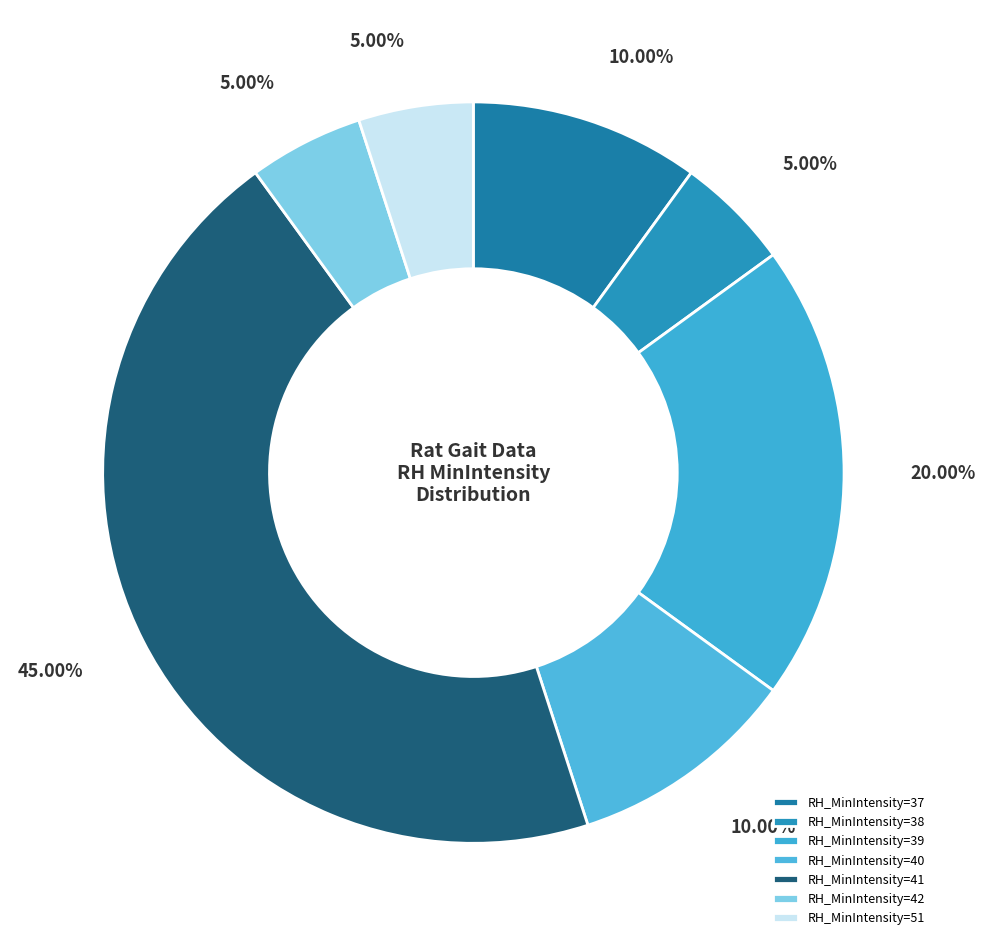

Which slice is the largest?

RH_MinIntensity=41